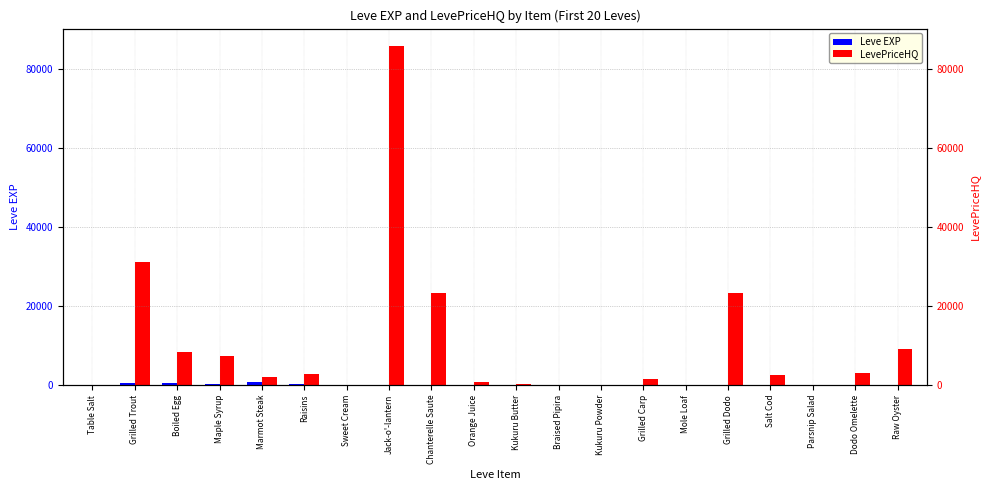

What are all the series names shown in the legend?

Leve EXP, LevePriceHQ